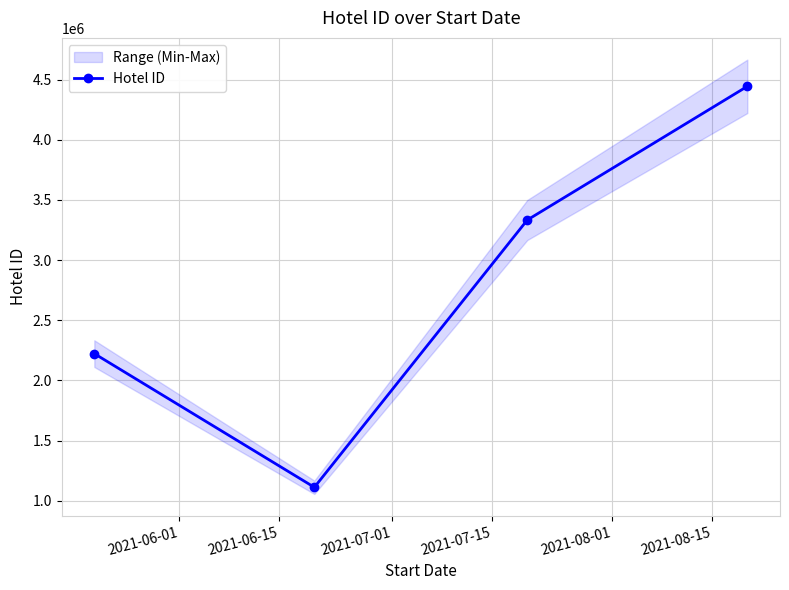

What is the value of the Hotel ID point at the 3rd from the left?

3333333